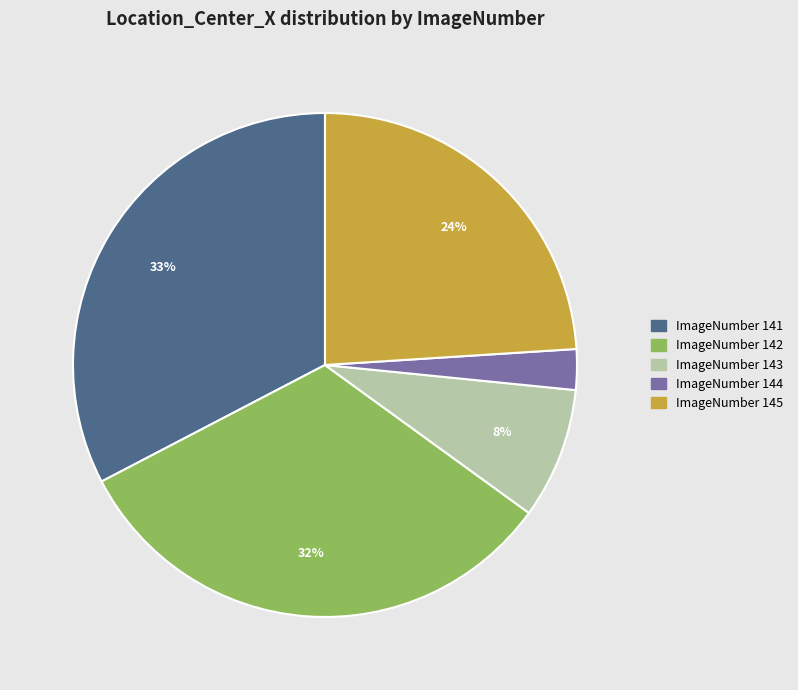

Is there a majority slice in this chart?

No